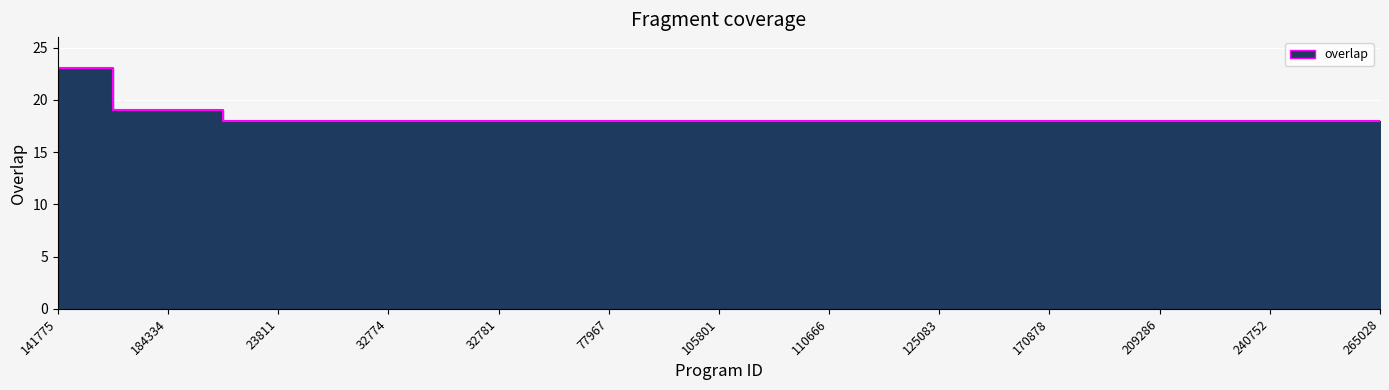

The value at 32777 is 18. True or false?

True